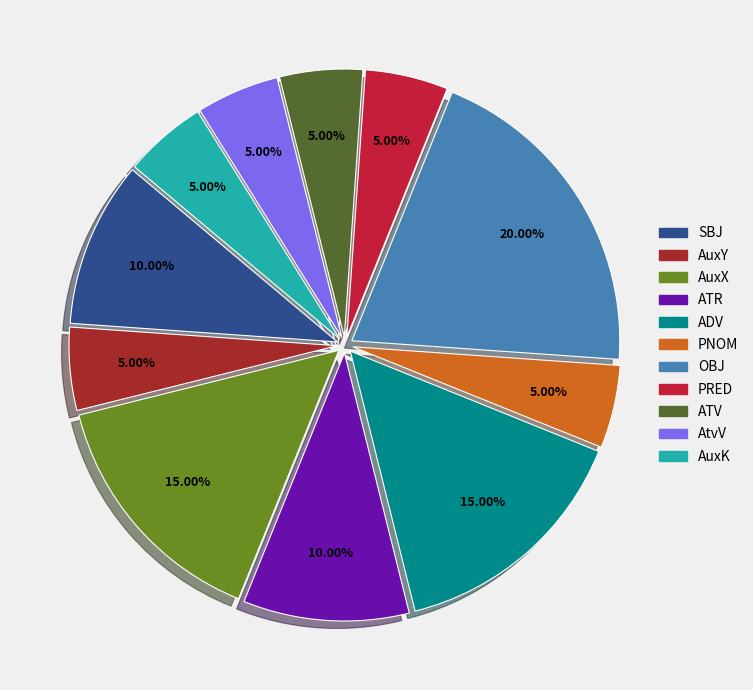

What percentage is the OBJ slice, to the nearest percent?

20%